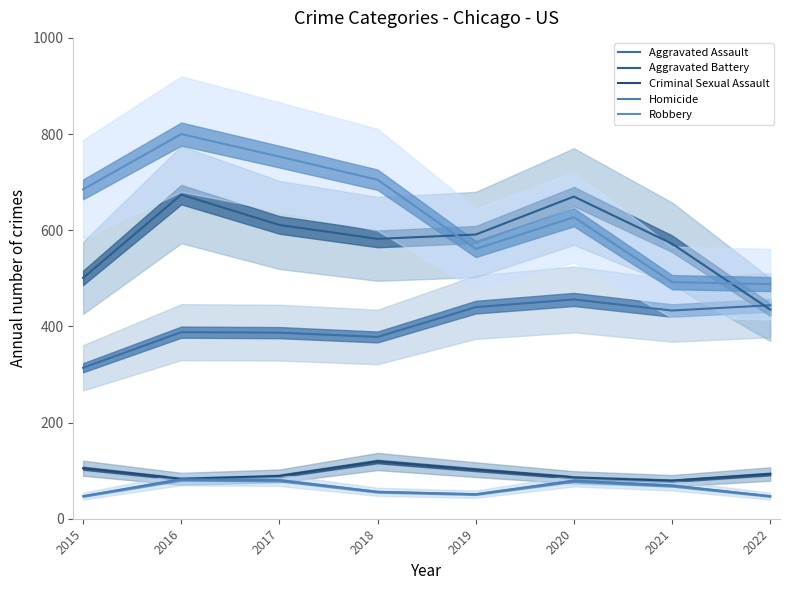

Is it true that Criminal Sexual Assault equals 51 at 2015?

False